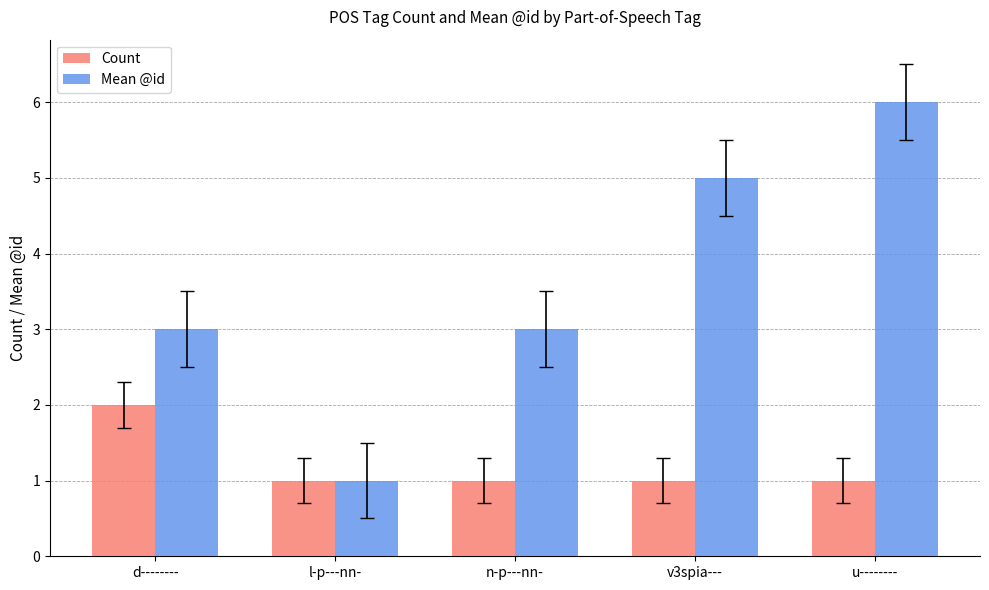

Are the bars grouped side by side (vs. stacked)?

Yes